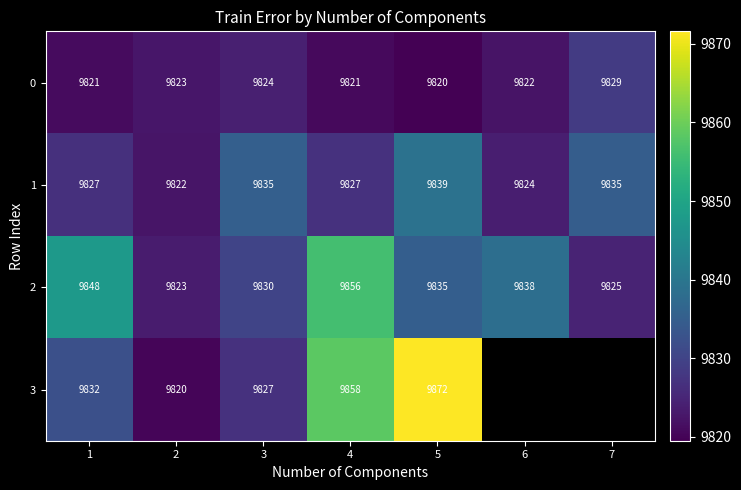

True or false: 3 has a value of 5382.5 at 3.

False